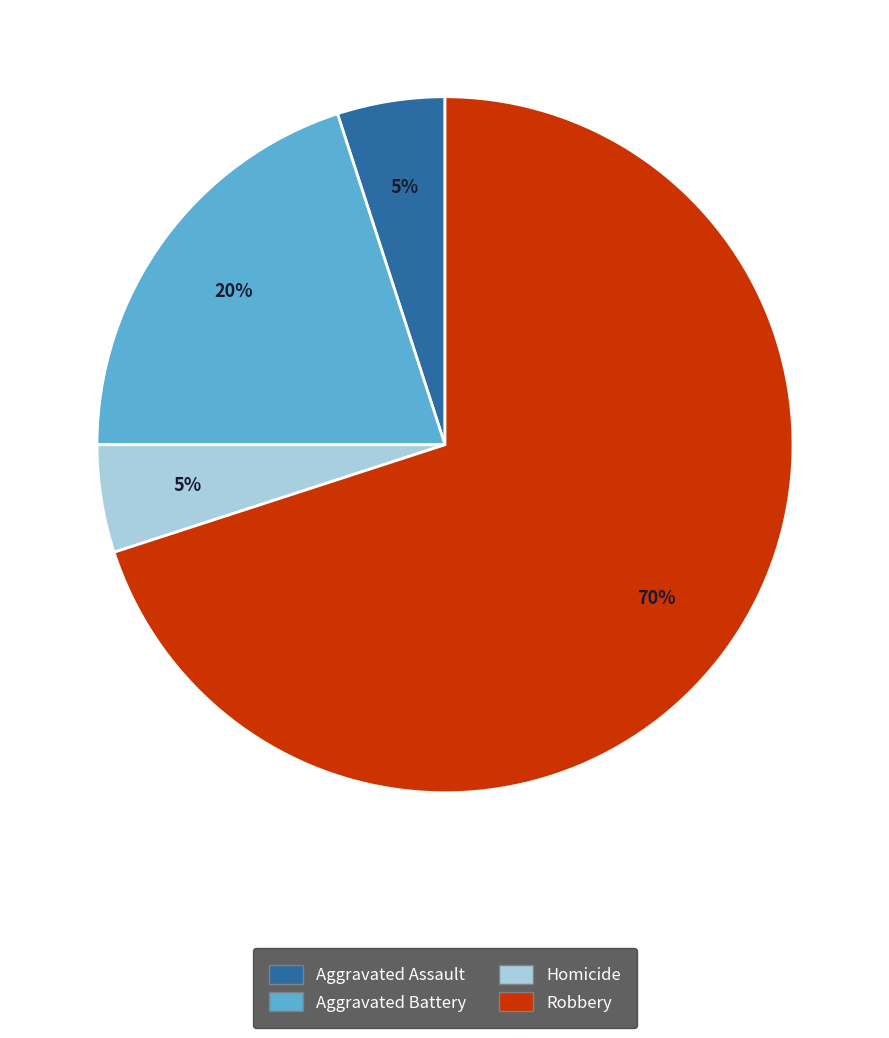

Do Homicide and Robbery together represent more than half of the pie?

Yes